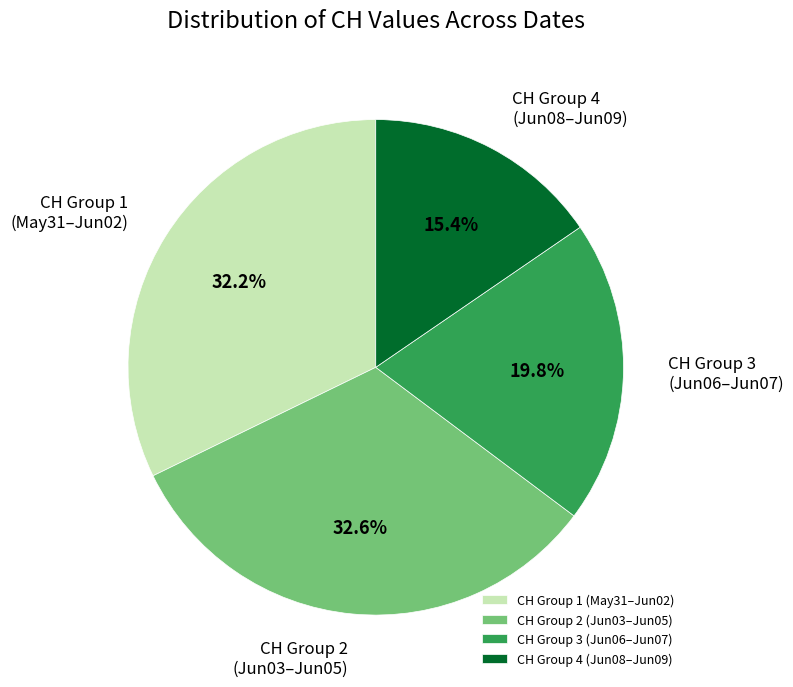

Is the sum of CH Group 2 (Jun03–Jun05) and CH Group 4 (Jun08–Jun09) greater than half?

No